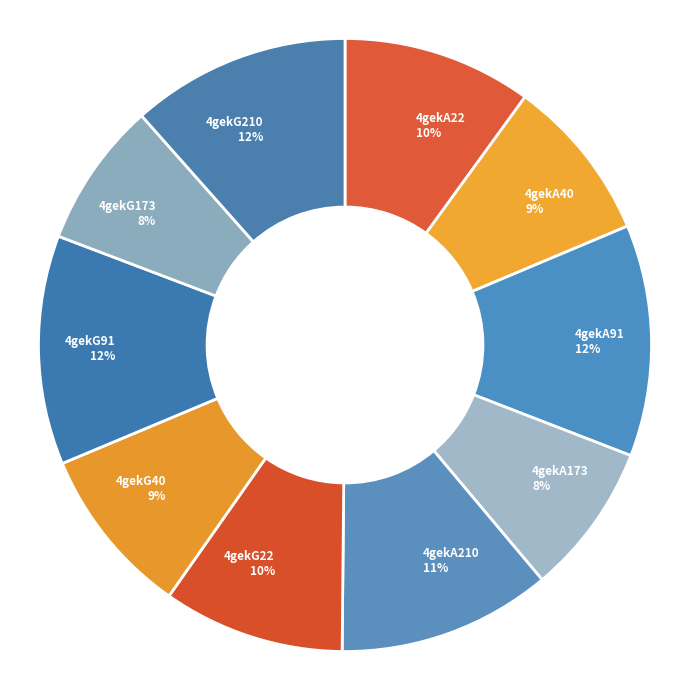

Between 4gekG22 10% and 4gekA40 9%, which is larger?

4gekG22 10%